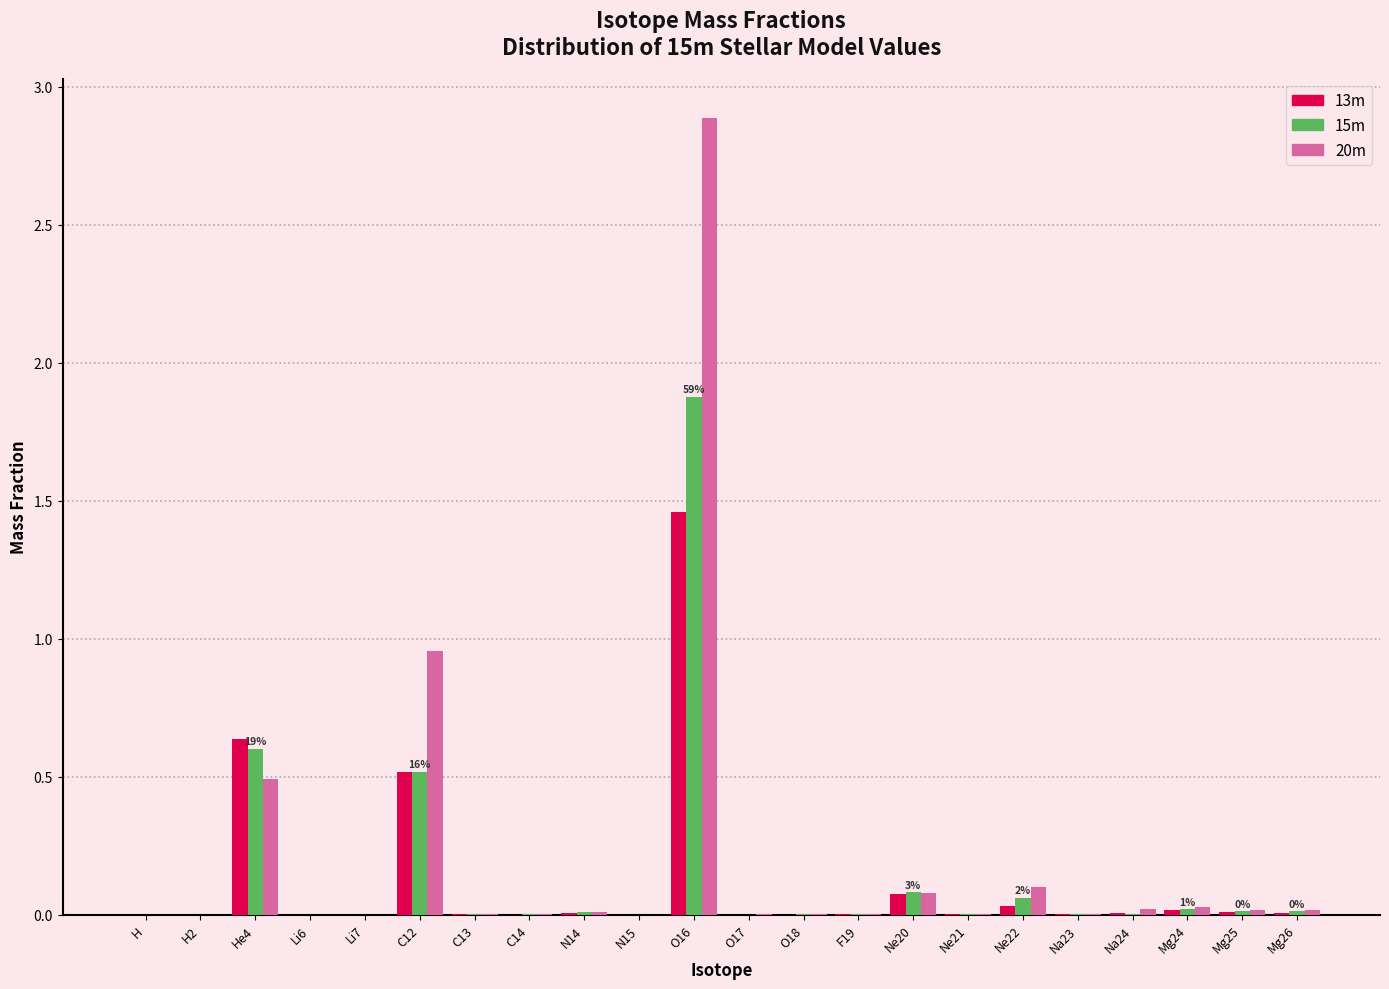

What is the greatest value displayed?

2.9